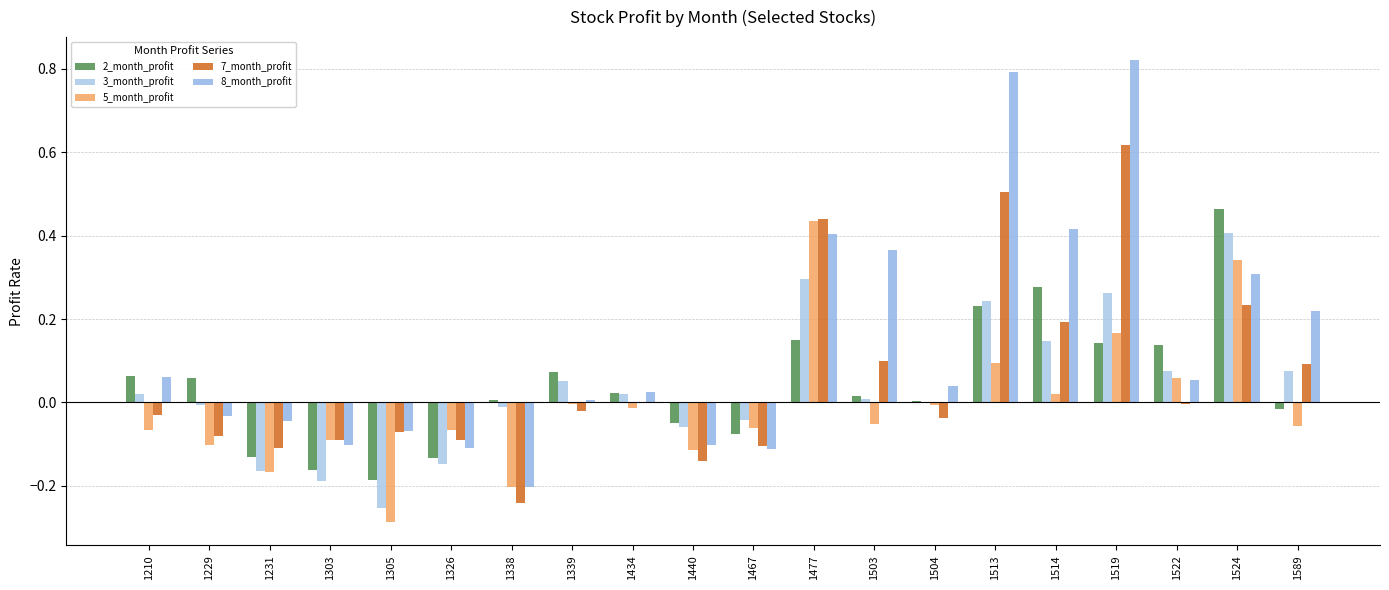

What is the difference between the maximum and minimum values in the 7_month_profit series?

0.9